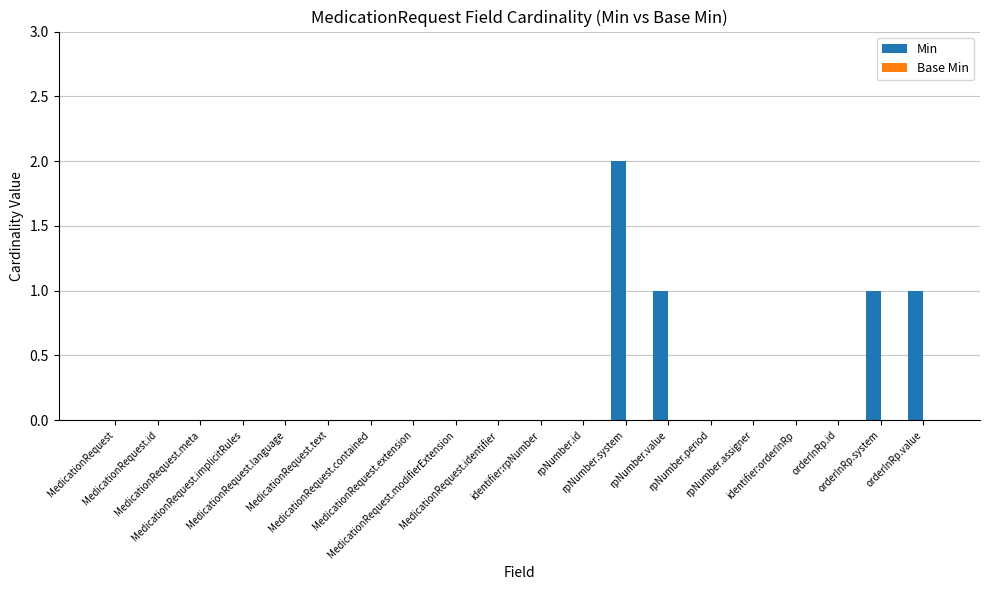

Count the number of data series in this chart.

1